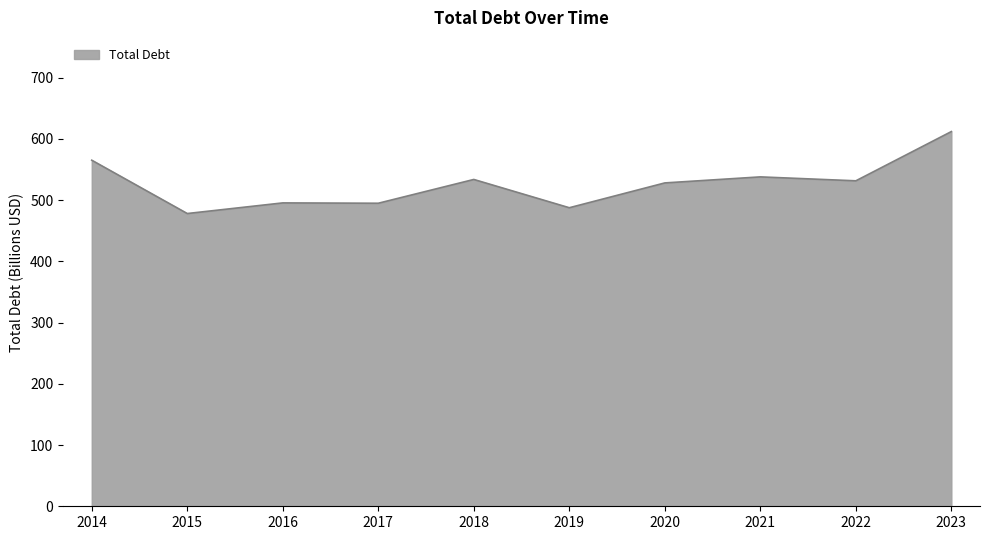

What is the sum of the values at 2020 and 2019?

1015.4